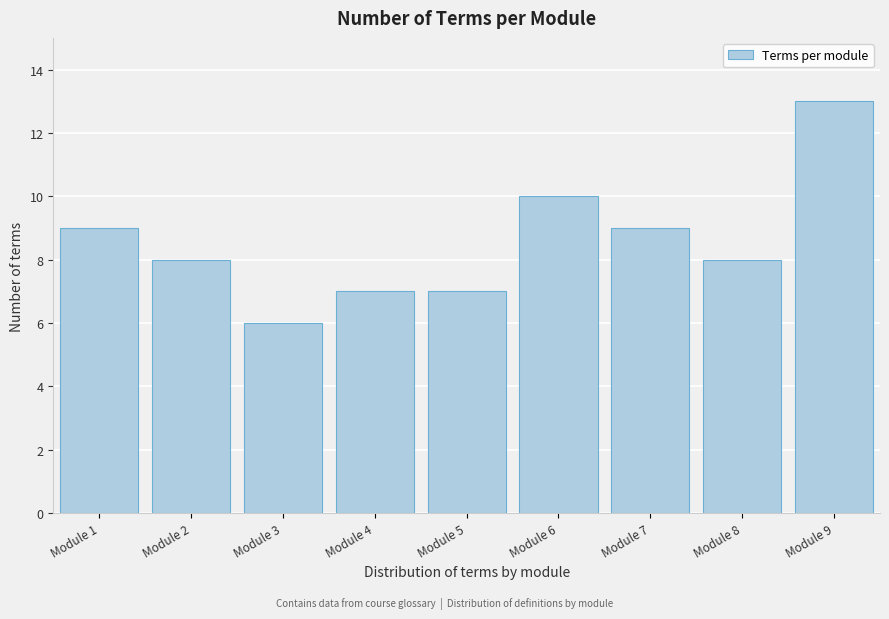

Reading left to right, extract all data points from this chart.

Module 1=9	Module 2=8	Module 3=6	Module 4=7	Module 5=7	Module 6=10	Module 7=9	Module 8=8	Module 9=13